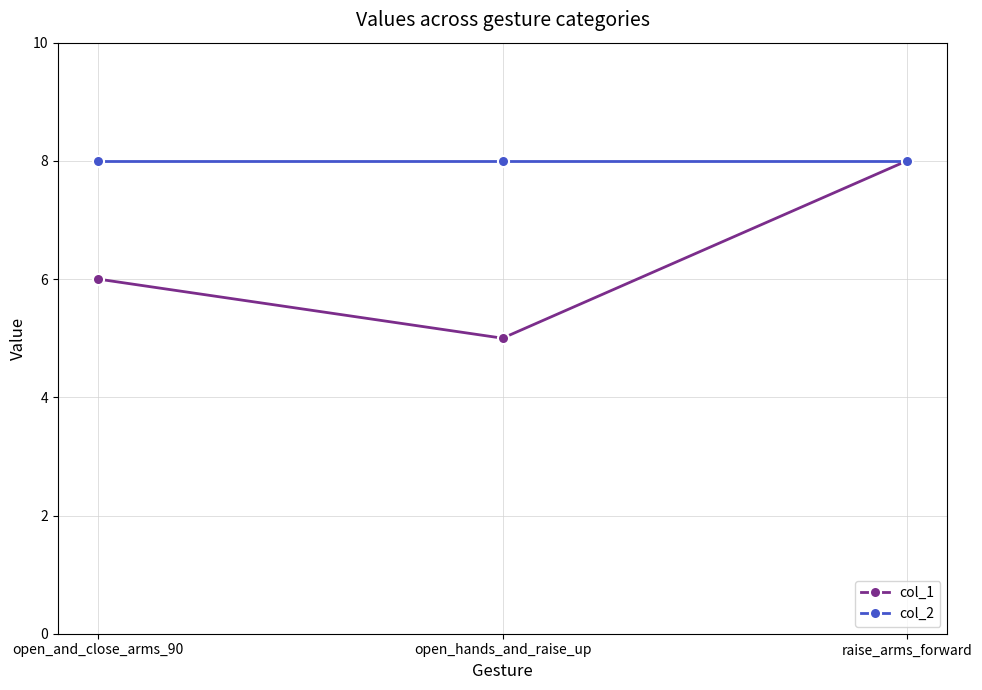

At how many categories does at least one series exceed 6?

3